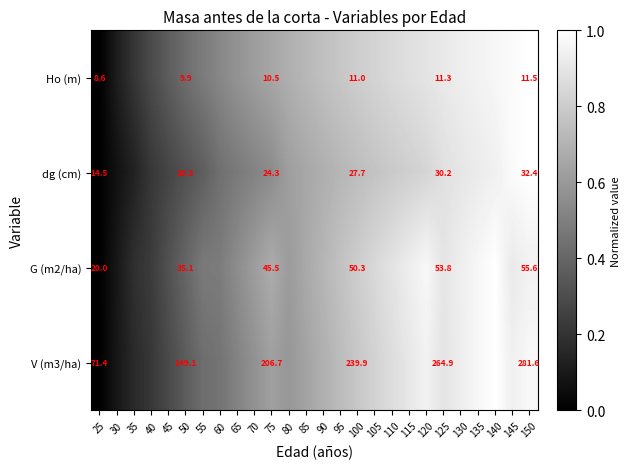

At 75, list the series in order from largest to smallest.

V (m3/ha), G (m2/ha), dg (cm), Ho (m)